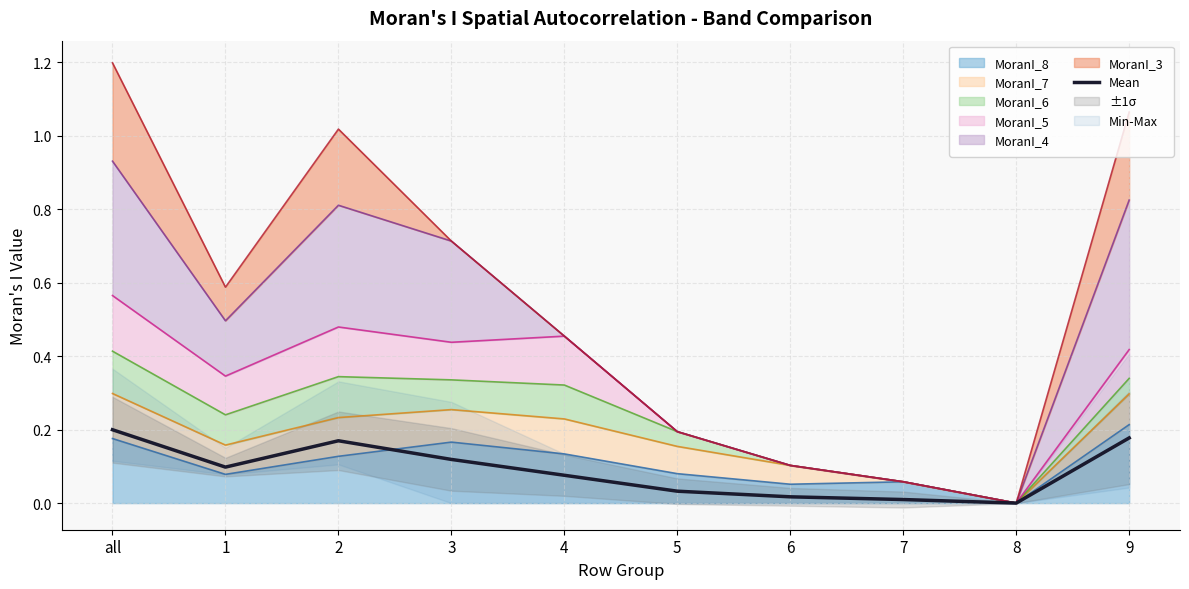

The chart shows a value of 0.1 at all. True or false?

False